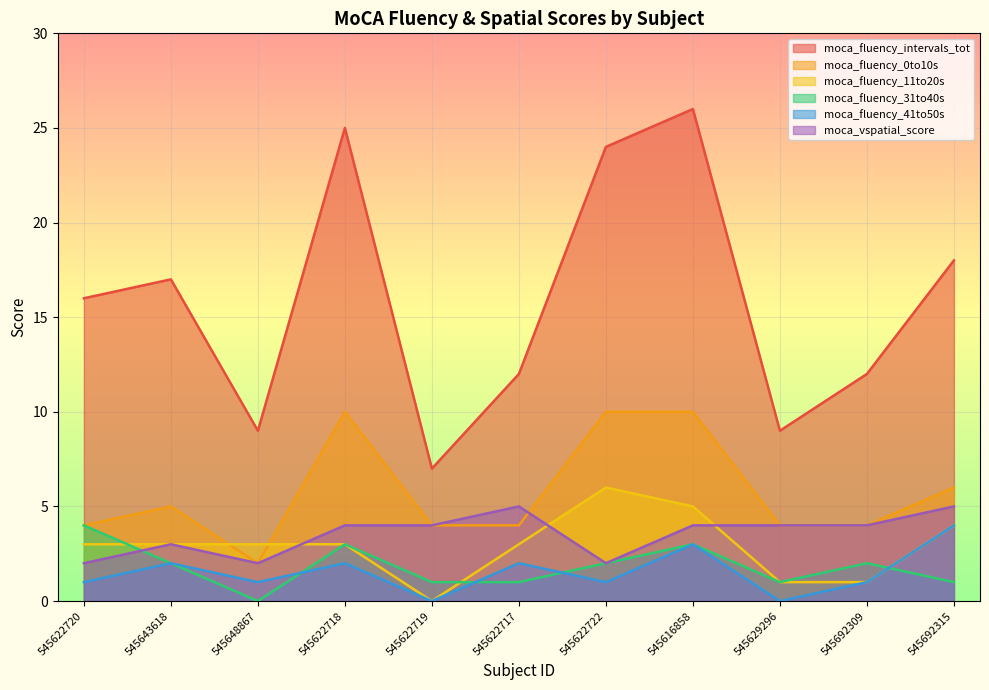

How many lines are shown in the chart?

6